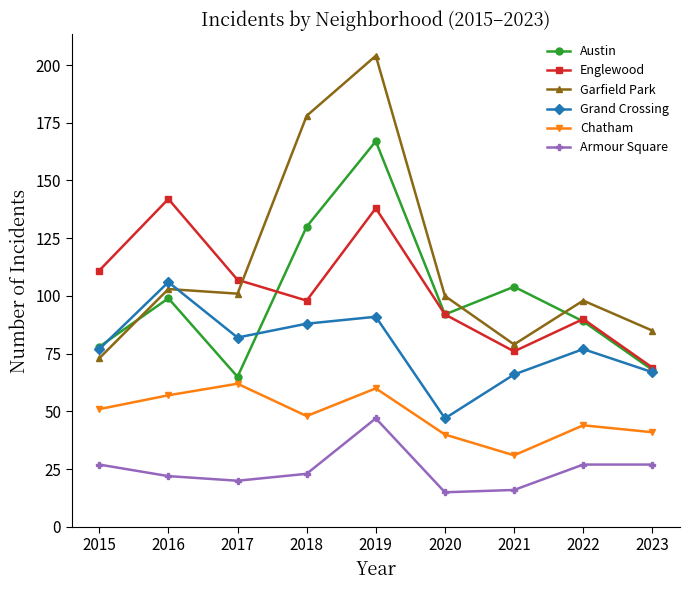

What is the average value of the Armour Square series?

25